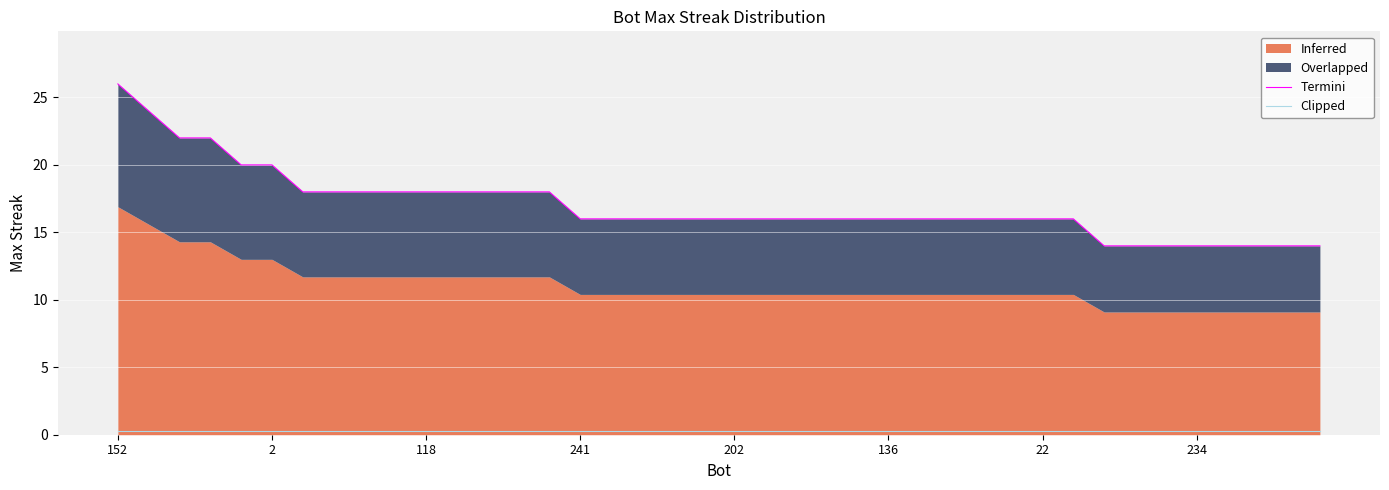

True or false: Clipped and Termini cross at least once.

False